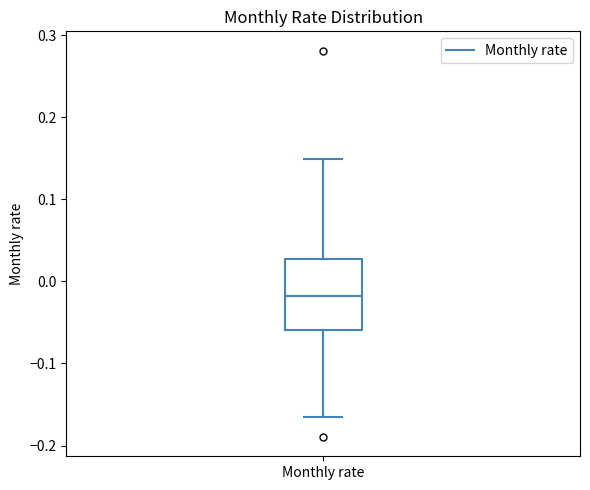

Where is the lower edge of the box for Monthly rate on the y-axis? The values are not printed on the chart, so give them approximately, as read against the axis.

-0.06